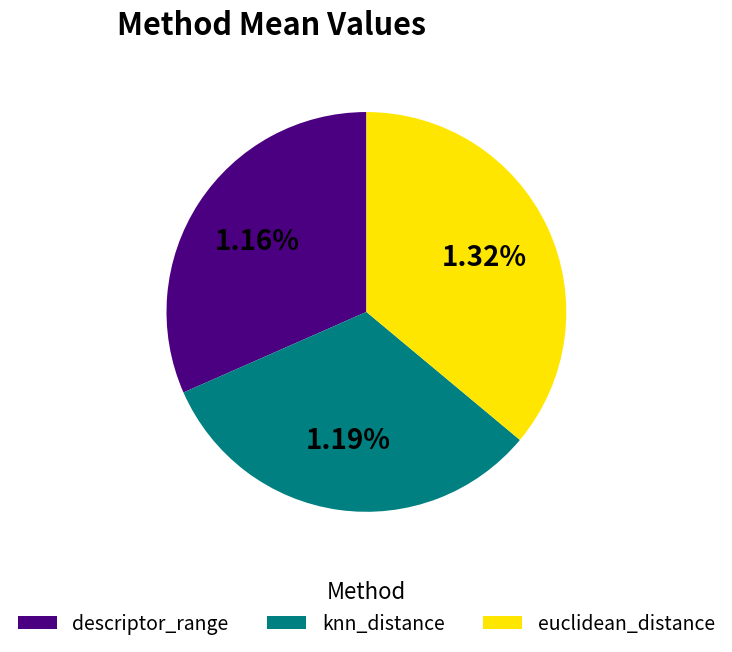

How many slices are in this pie chart?

3